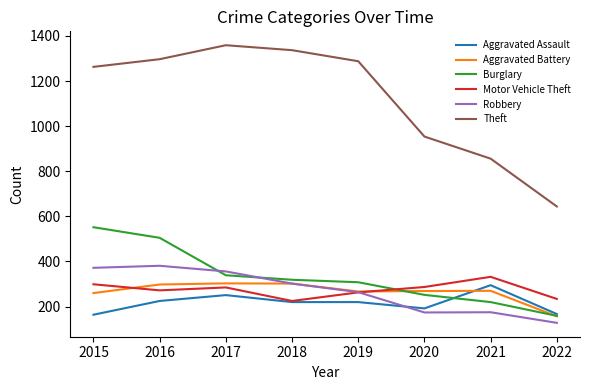

True or false: Motor Vehicle Theft and Burglary intersect in this chart.

True